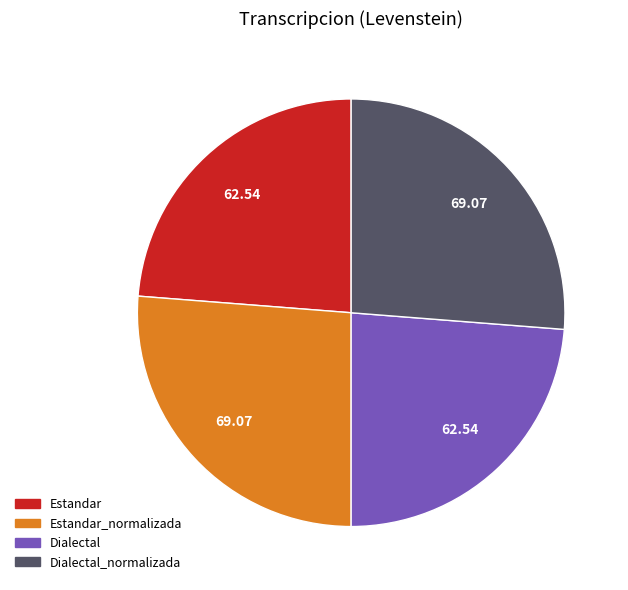

Does any single category account for the majority?

No